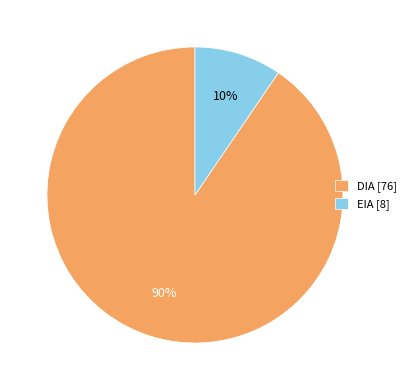

Is there any slice that represents more than half of the pie?

Yes